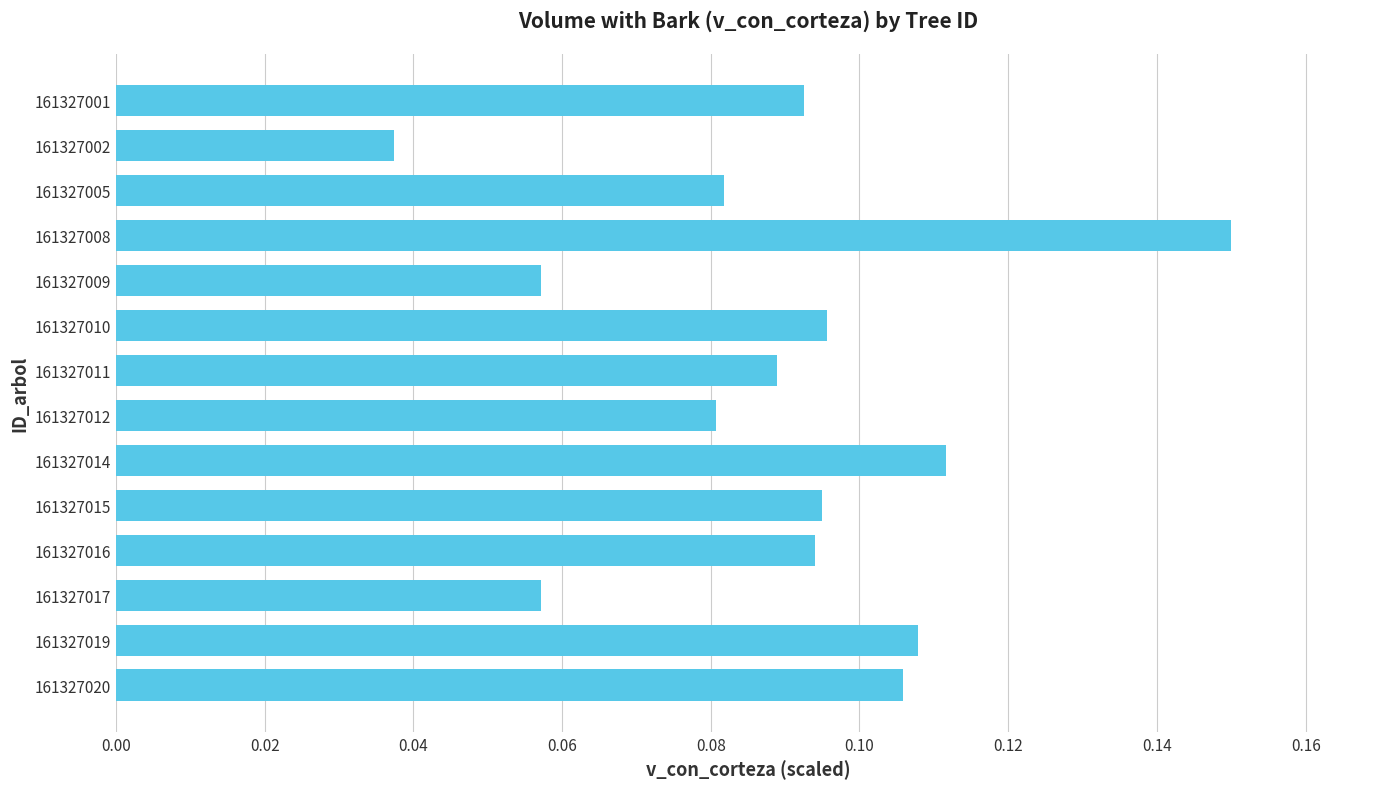

Count the values in the range 0 to 1.

14